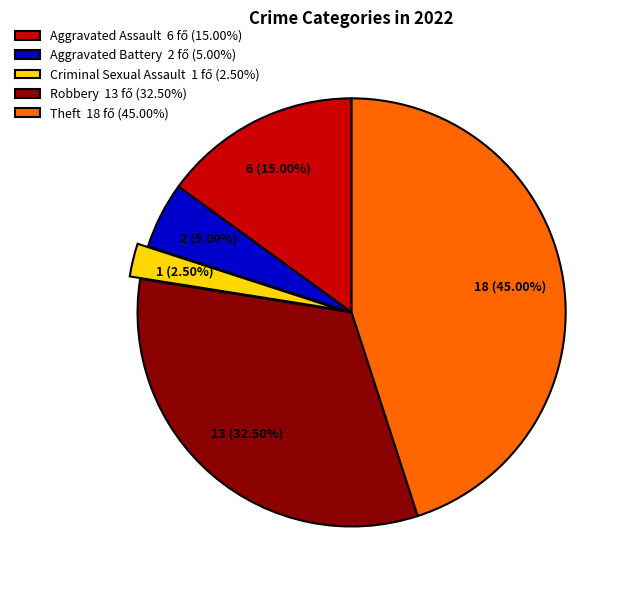

To the nearest percent, what is the difference between the largest and smallest slice percentages?

42%